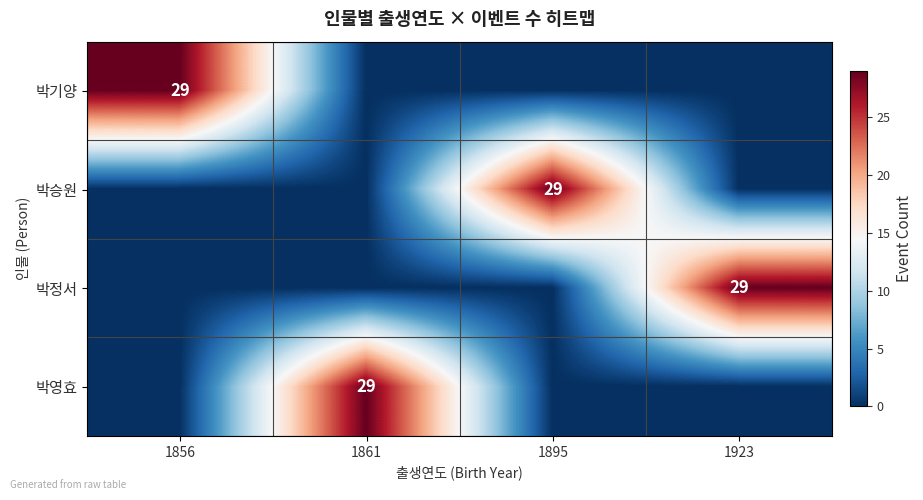

True or false: 박승원 has a value of 29 at 1895.

True